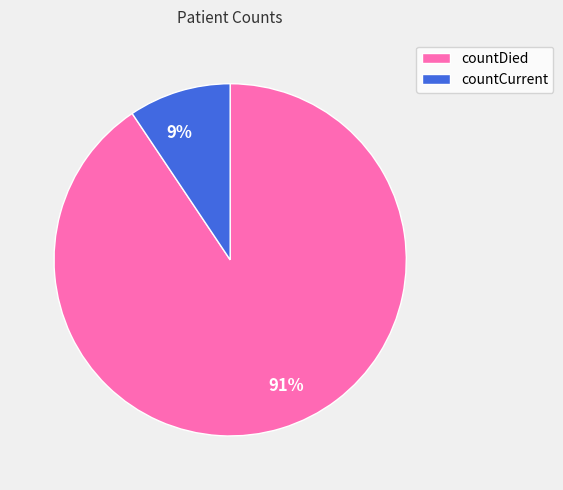

What is the ratio of the value at countCurrent to the value at countDied?

0.1